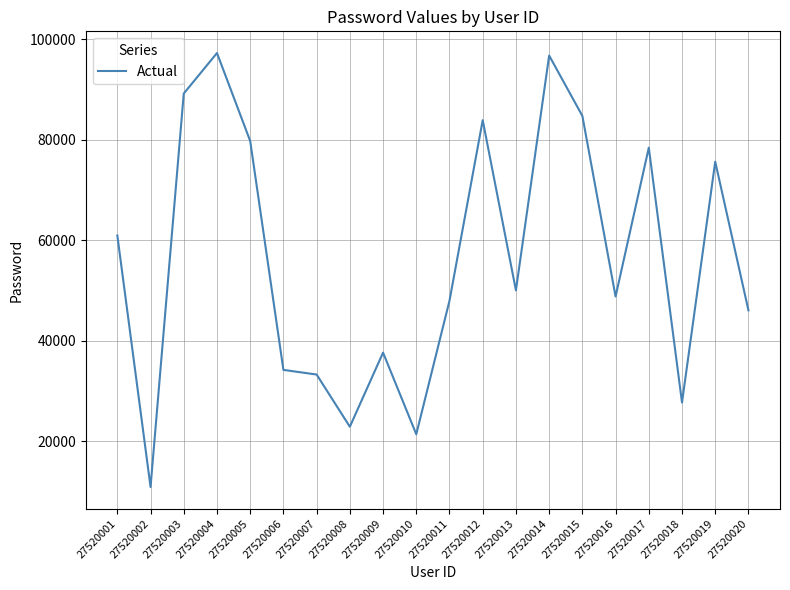

Read the value at 27520011.

47981